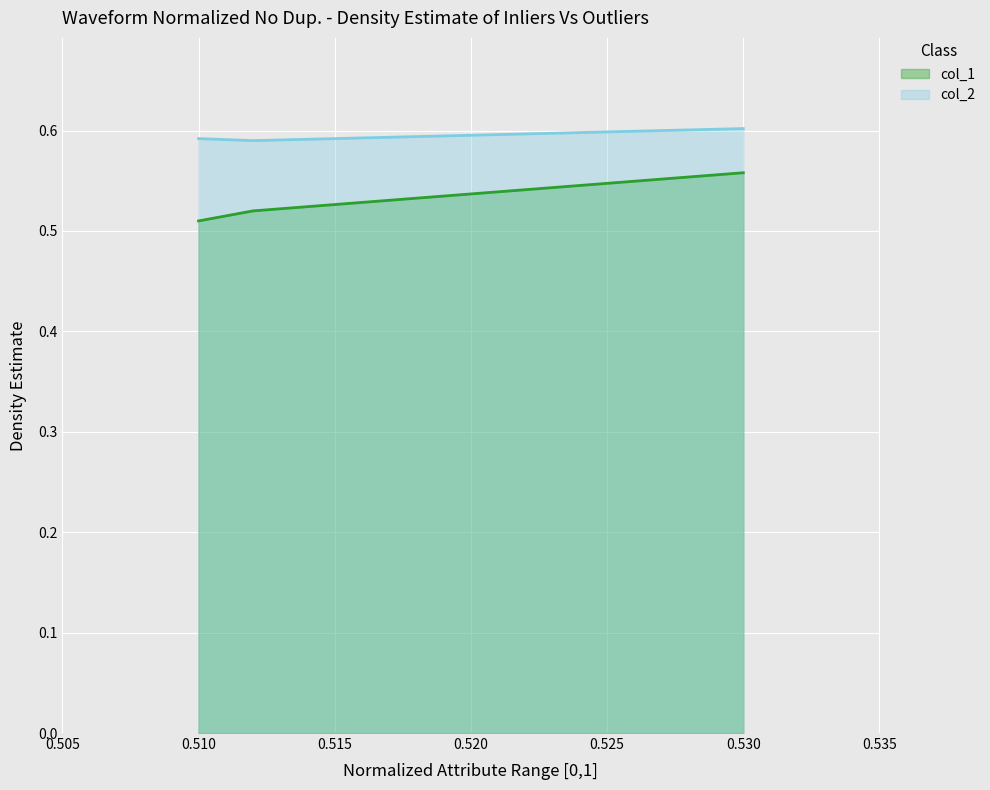

What is the total value across all series at 0.510?

1.1